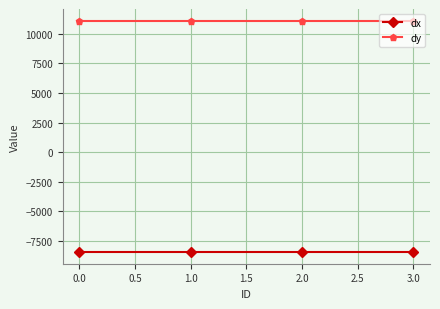

What is the spread (max minus min) of values at 0.0?

19556.4